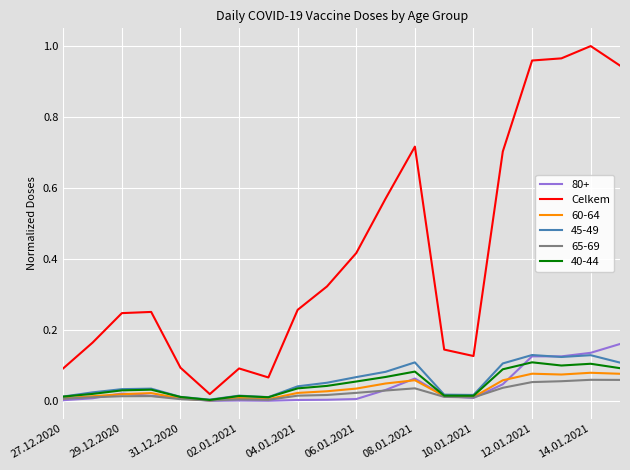

Which series has the largest total across all categories?

Celkem